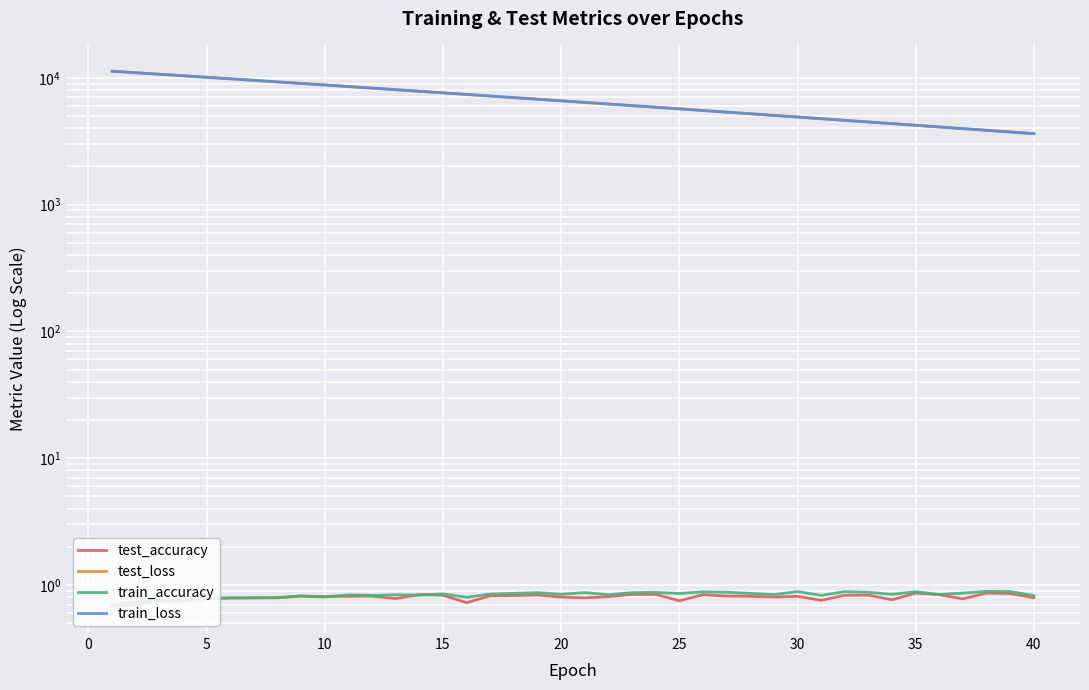

What is the average value of the train_accuracy series?

0.8